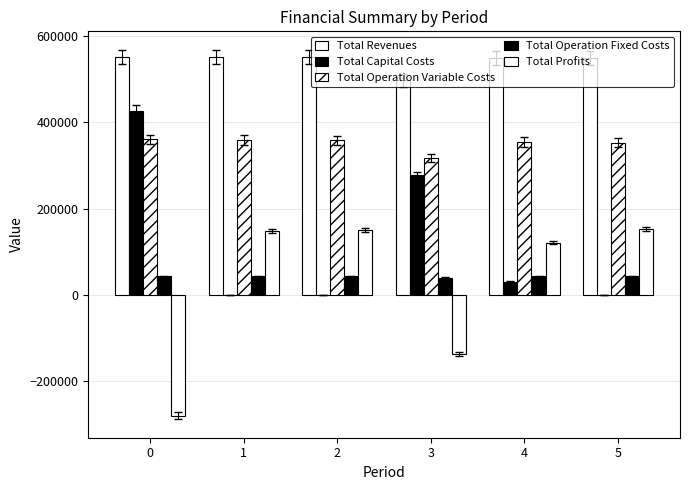

How many groups of bars are there?

6